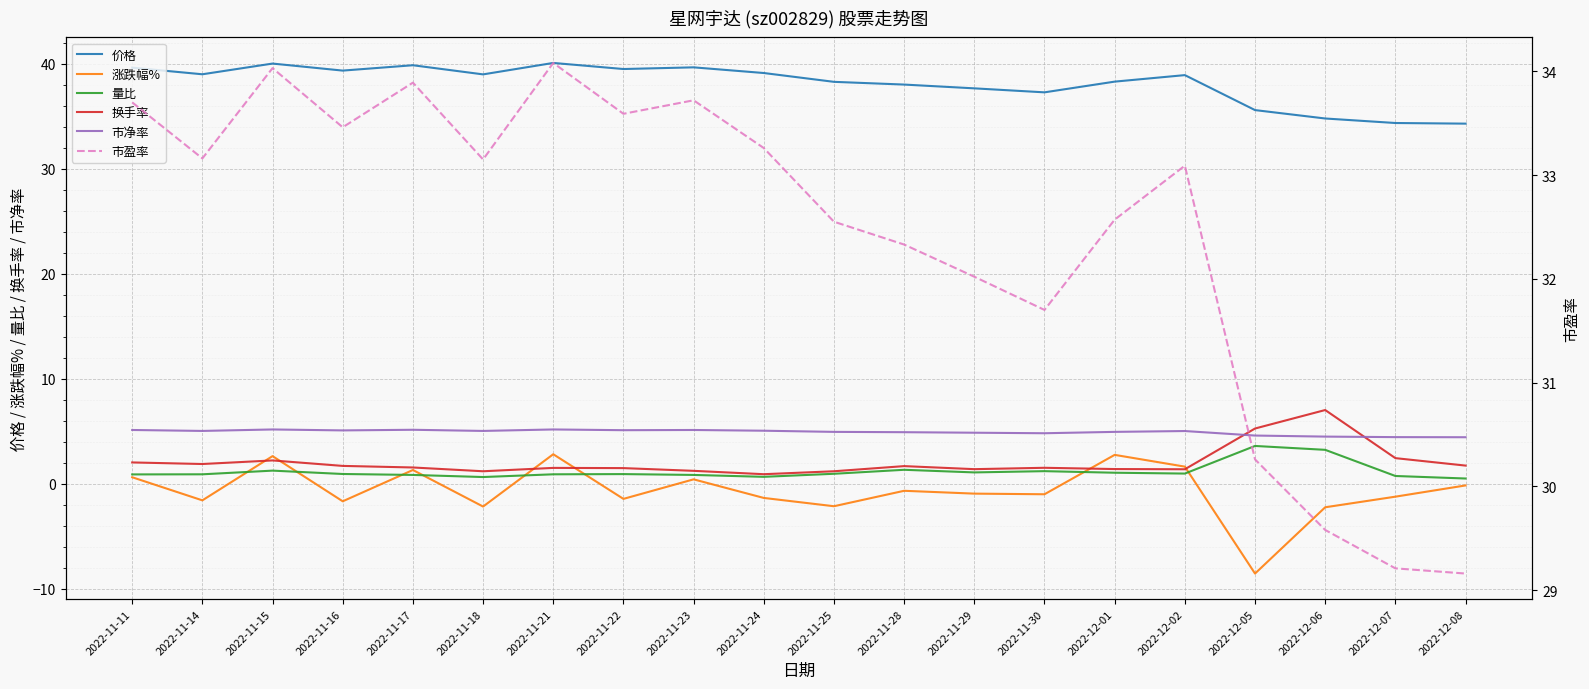

What is the label of the 5th point from the left?

2022-11-17